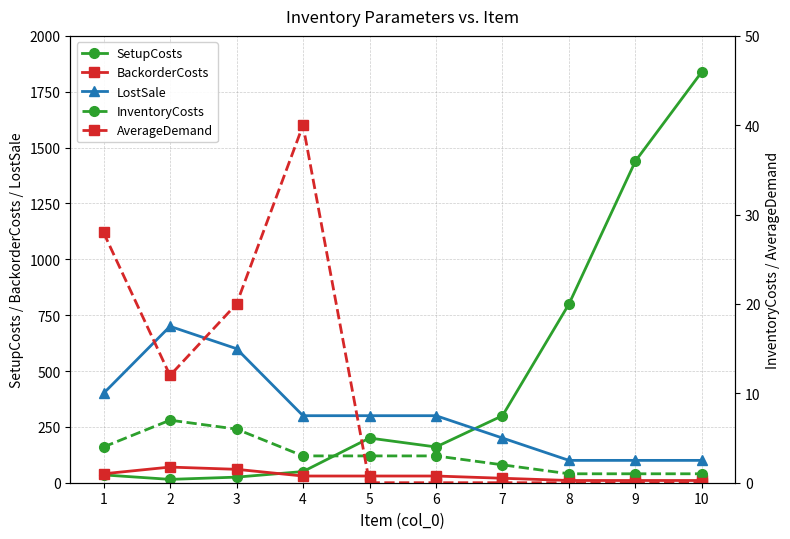

Is the value of InventoryCosts at 8 greater than the value of BackorderCosts at 1?

No